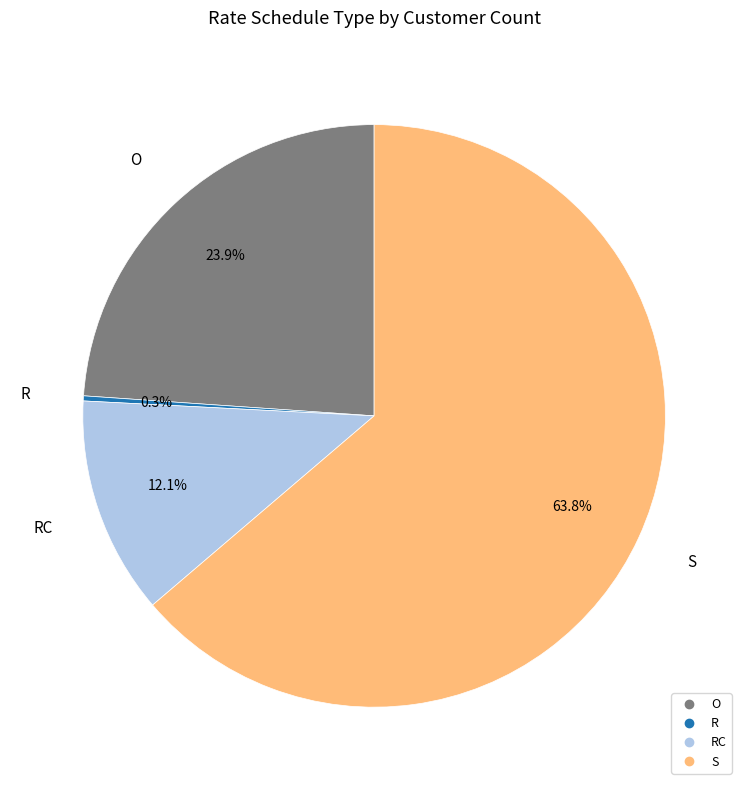

Does any single category account for the majority?

Yes